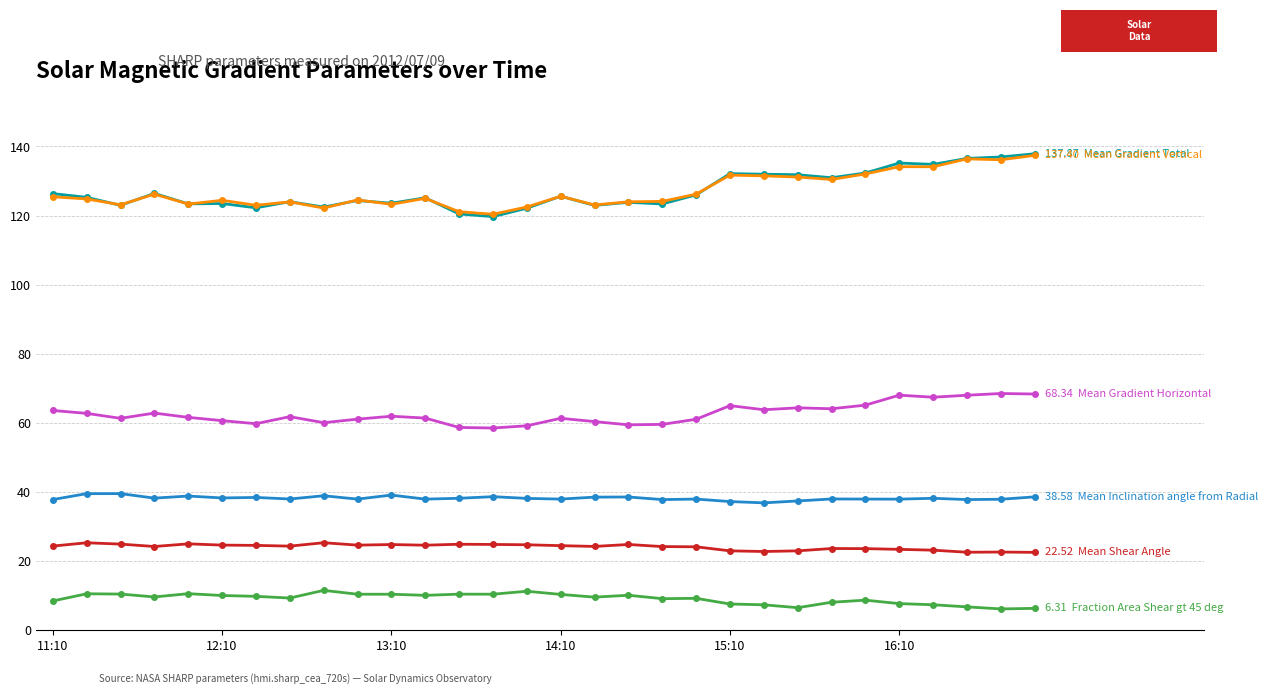

What is the minimum value shown in the chart?

6.2